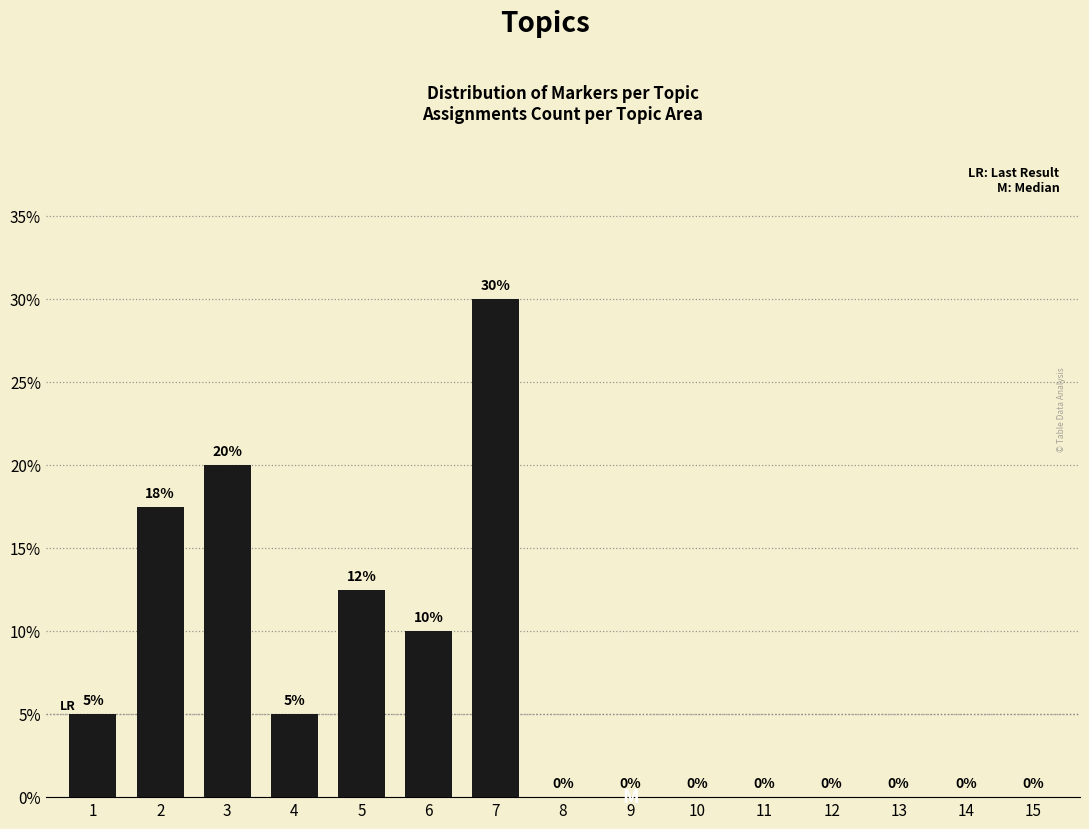

What is the sum of all values?

100.0